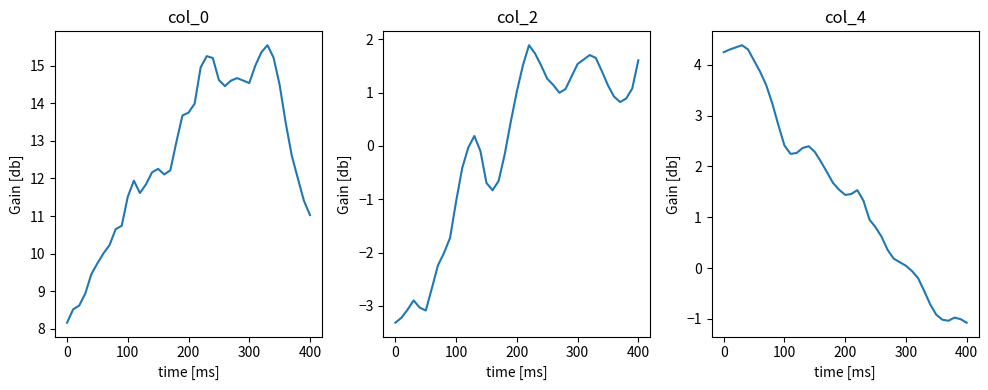

Does the chart have visible grid lines?

No